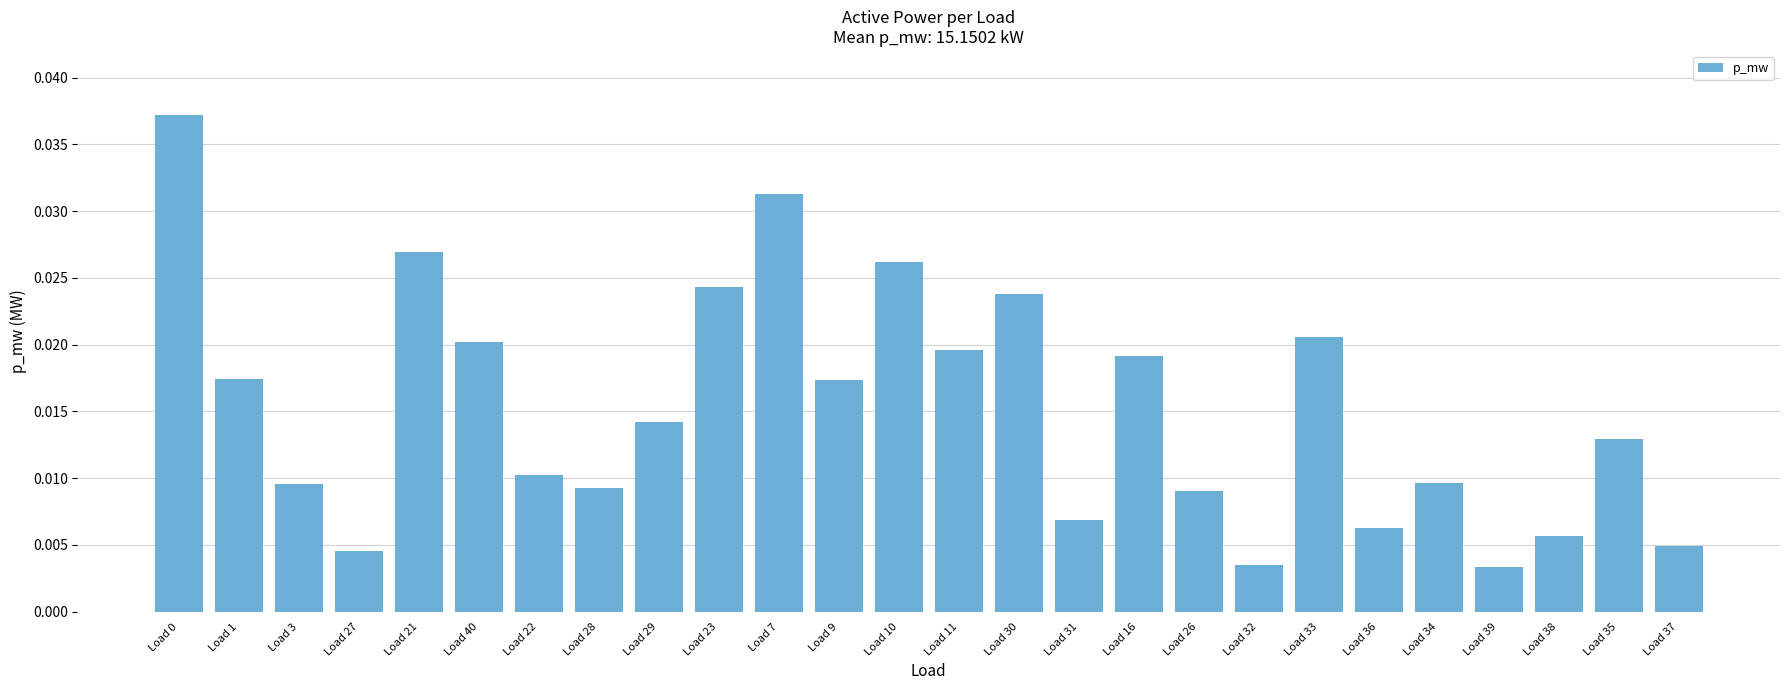

Does the chart contain any negative values?

No